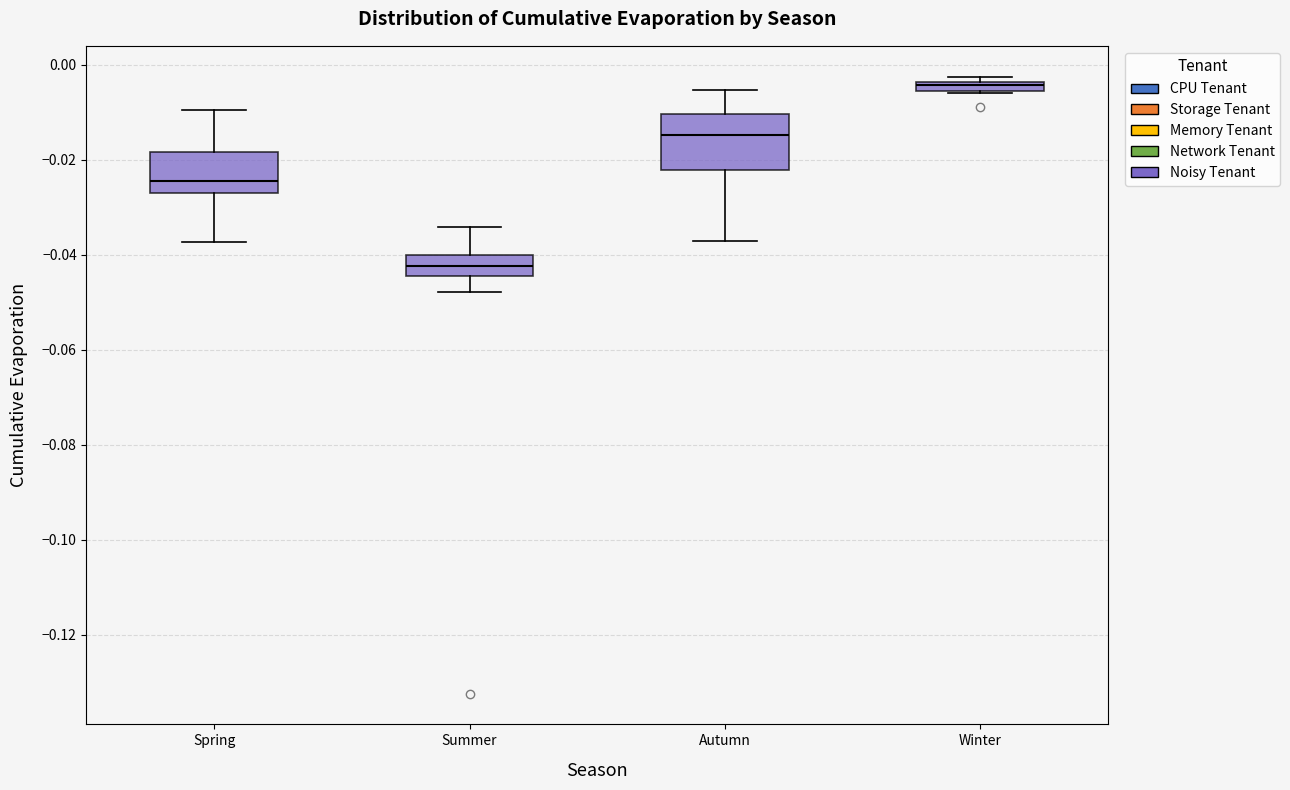

Where does the lower whisker of the box for Autumn end on the y-axis? The values are not printed on the chart, so give them approximately, as read against the axis.

-0.038